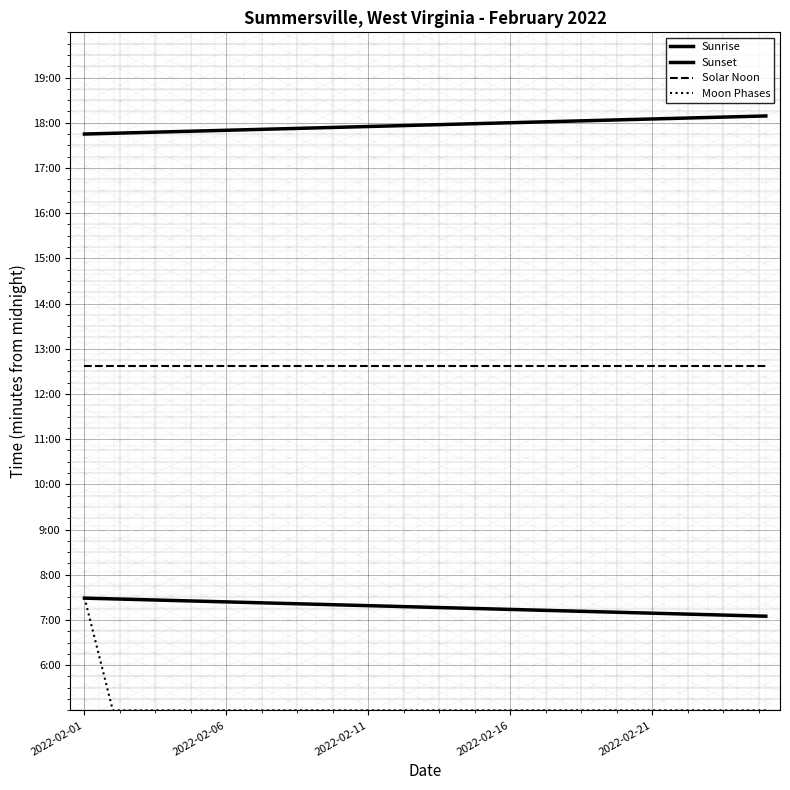

Count the number of data series in this chart.

4